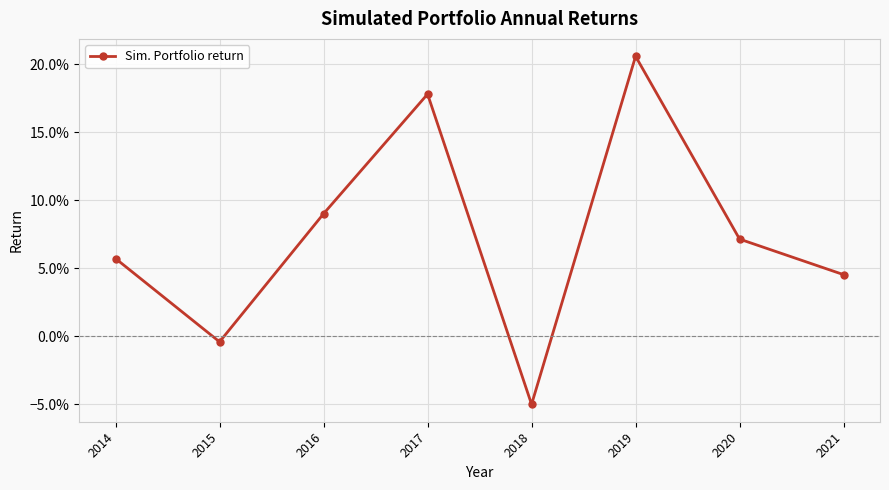

Is it true that the value at 2017 is 0.1?

False